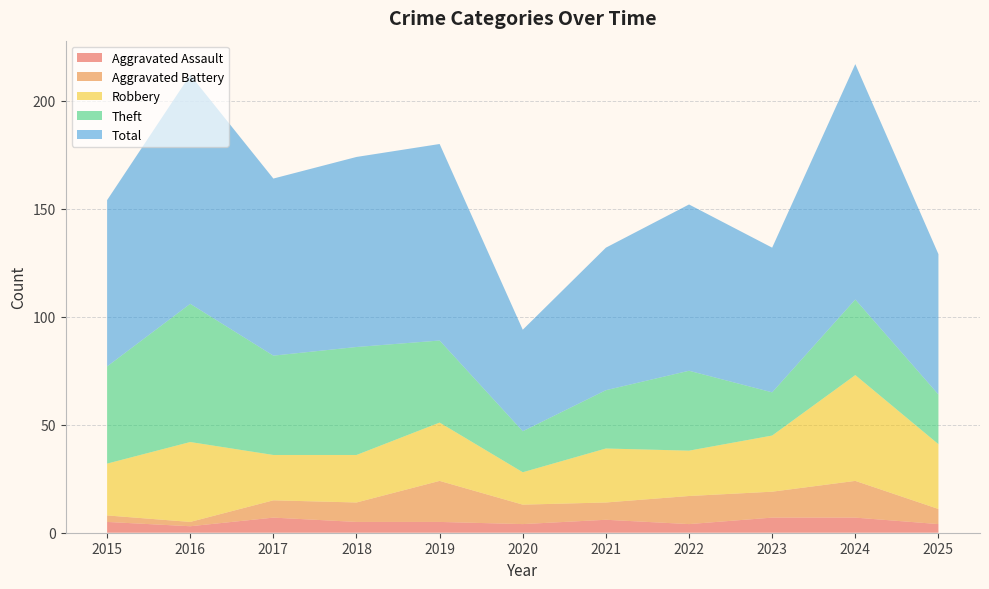

Reading right to left, extract all data points from this chart.

Aggravated Assault: 4	7	7	4	6	4	5	5	7	3	5
Aggravated Battery: 7	17	12	13	8	9	19	9	8	2	3
Robbery: 30	49	26	21	25	15	27	22	21	37	24
Theft: 23	35	20	37	27	19	38	50	46	64	45
Total: 65	109	67	77	66	47	91	88	82	106	77